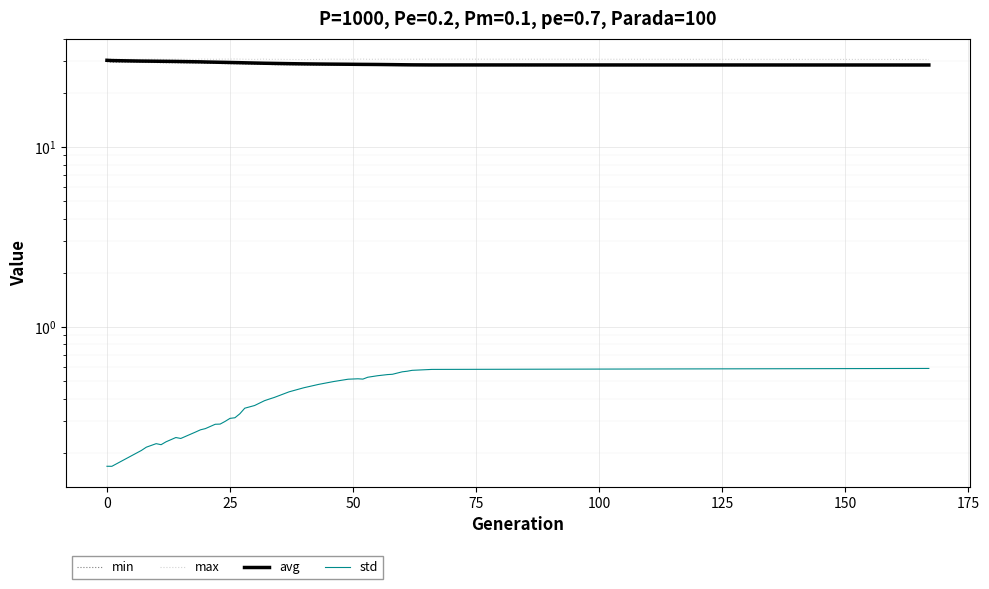

What are all the series names shown in the legend?

min, max, avg, std